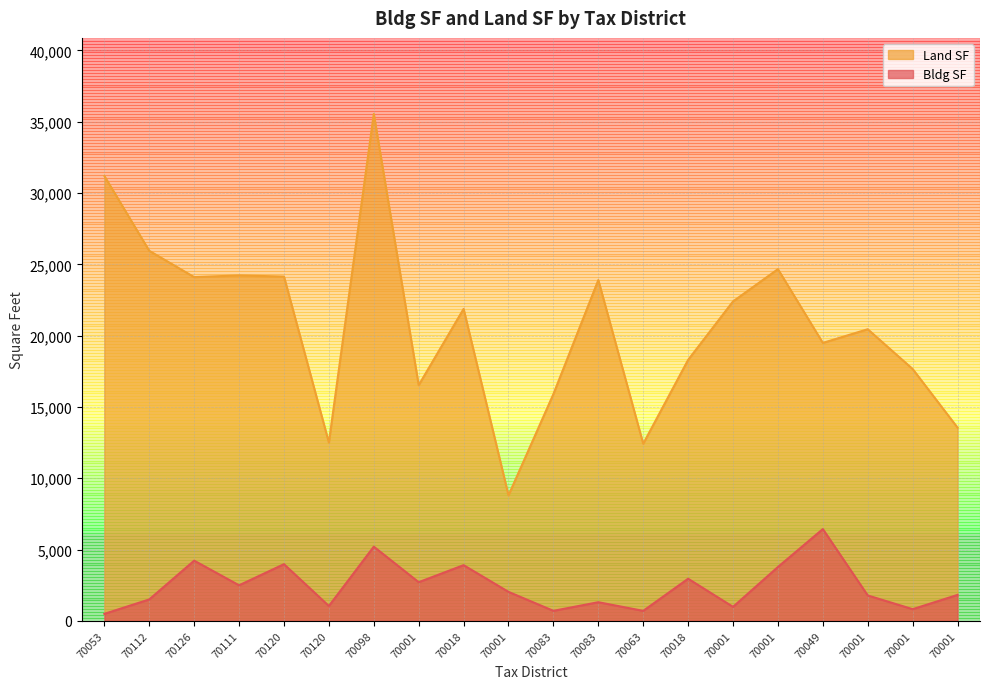

True or false: Land SF and Bldg SF intersect in this chart.

False